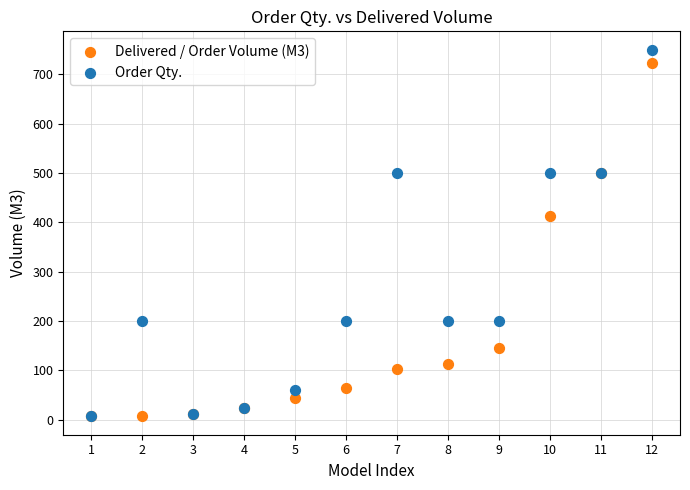

In the Order Qty. series, what Y value is closest to 378?

500.0